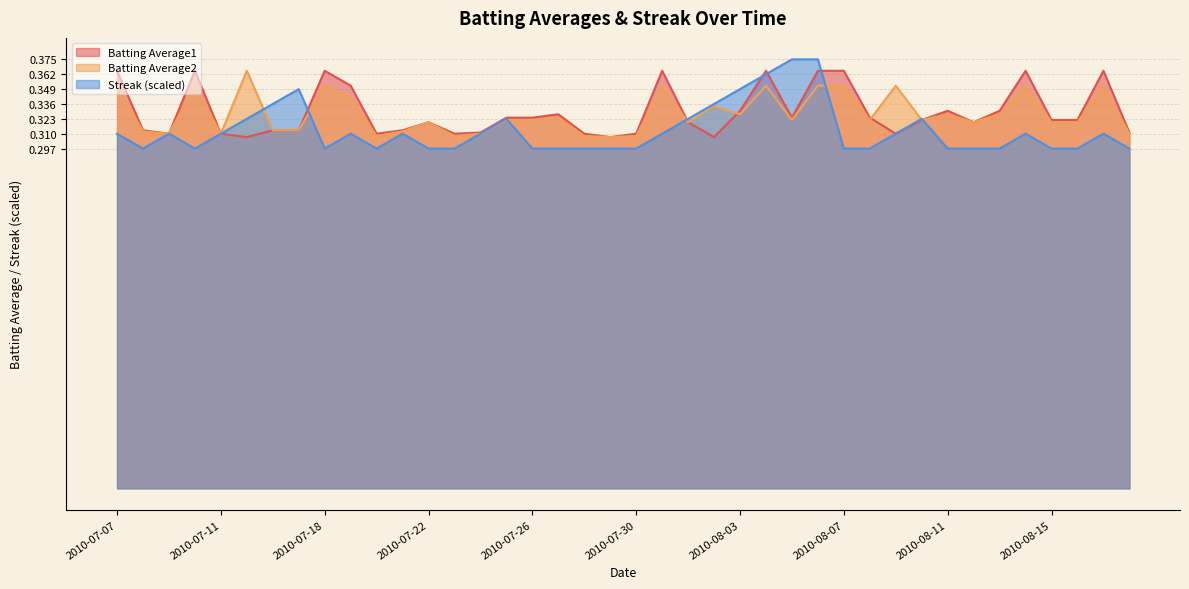

Is the value of Batting Average2 at 2010-07-11 greater than the value of Batting Average1 at 2010-08-01?

No